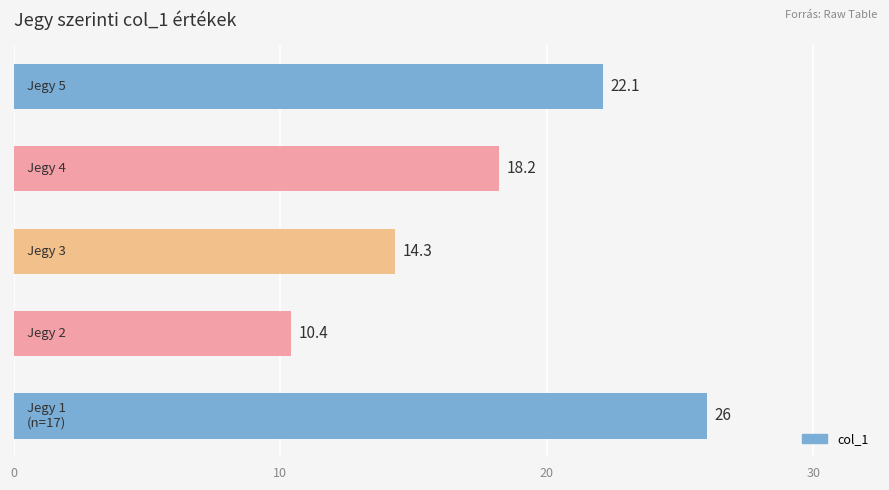

What is the greatest value displayed?

26.0